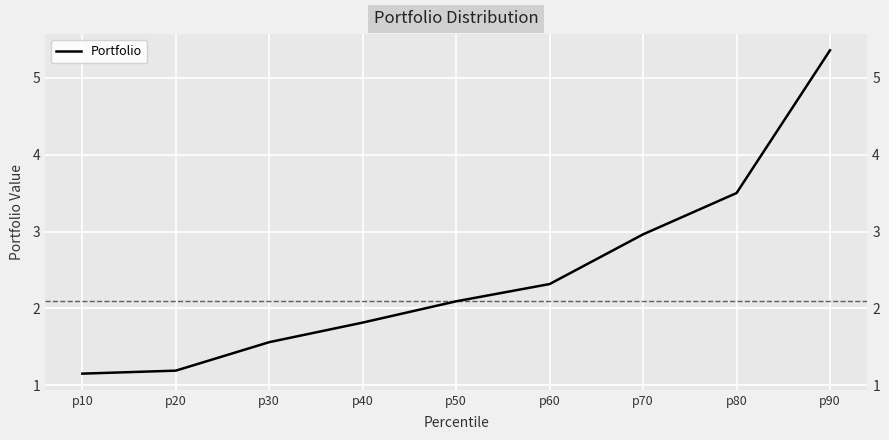

Between p40 and p20, which is larger?

p40